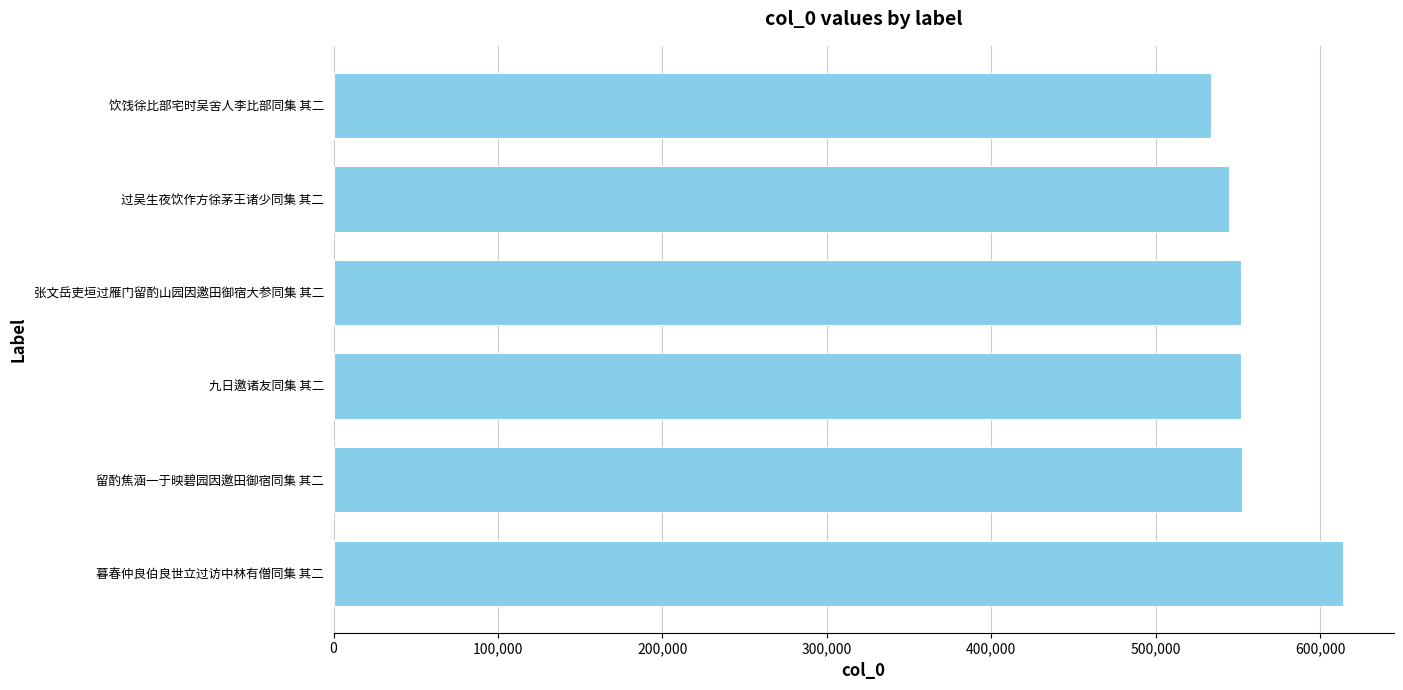

What is the approximate value at 张文岳吏垣过雁门留酌山园因邀田御宿大参同集 其二, to the nearest 10?

552060